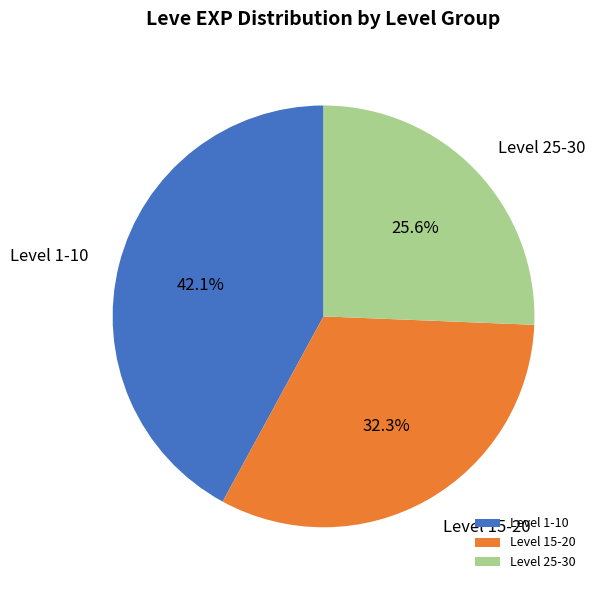

Which category has the smallest portion of the pie?

Level 25-30